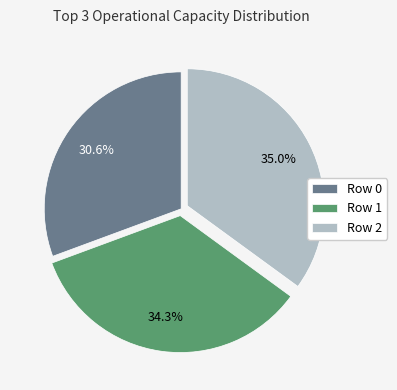

The Row 1 slice represents 23% of the pie. True or false?

False